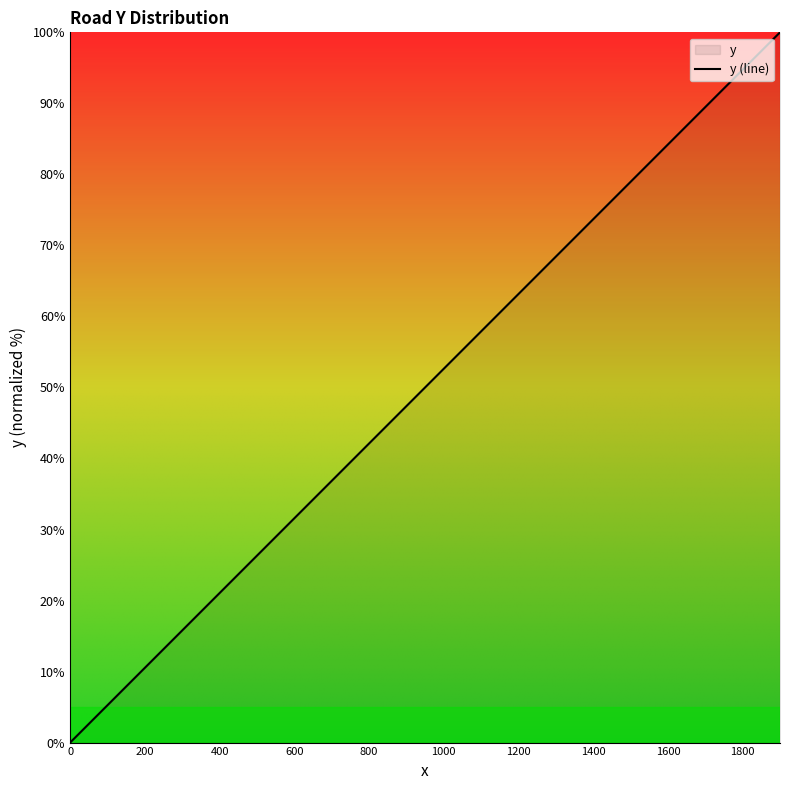

At which label is the value closest to 50?

1000